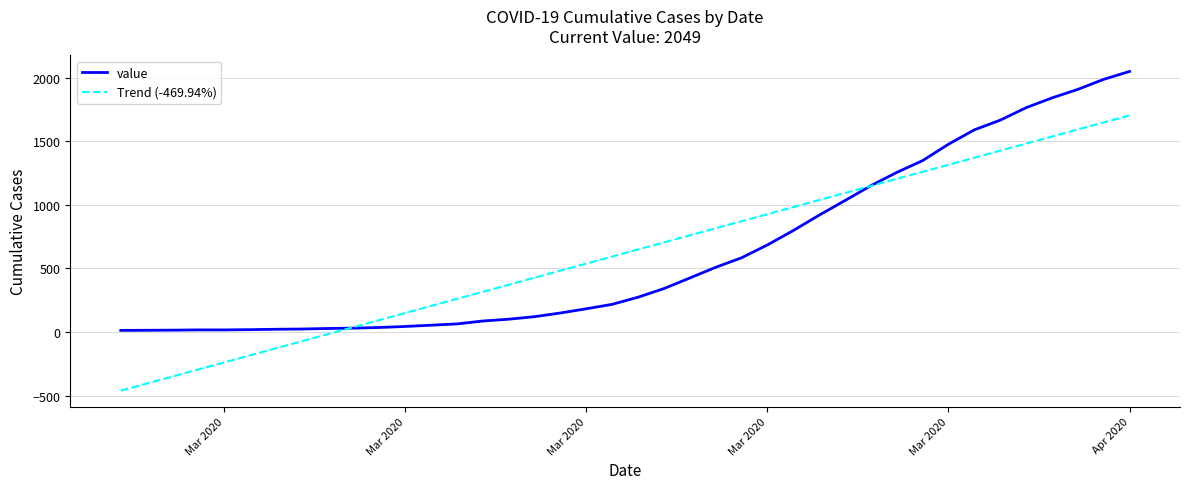

How many values in the Trend (-469.94%) series are below 649?

20